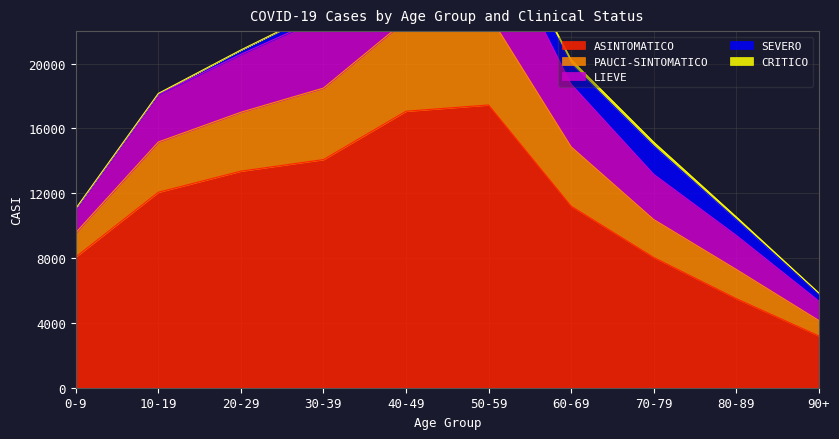

Where is ASINTOMATICO nearest to the value 10321?

60-69